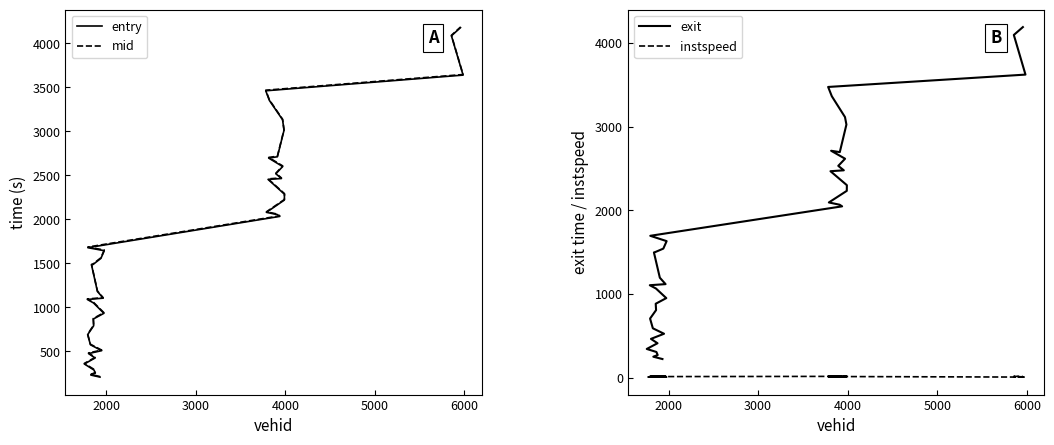

True or false: exit and instspeed intersect in this chart.

False